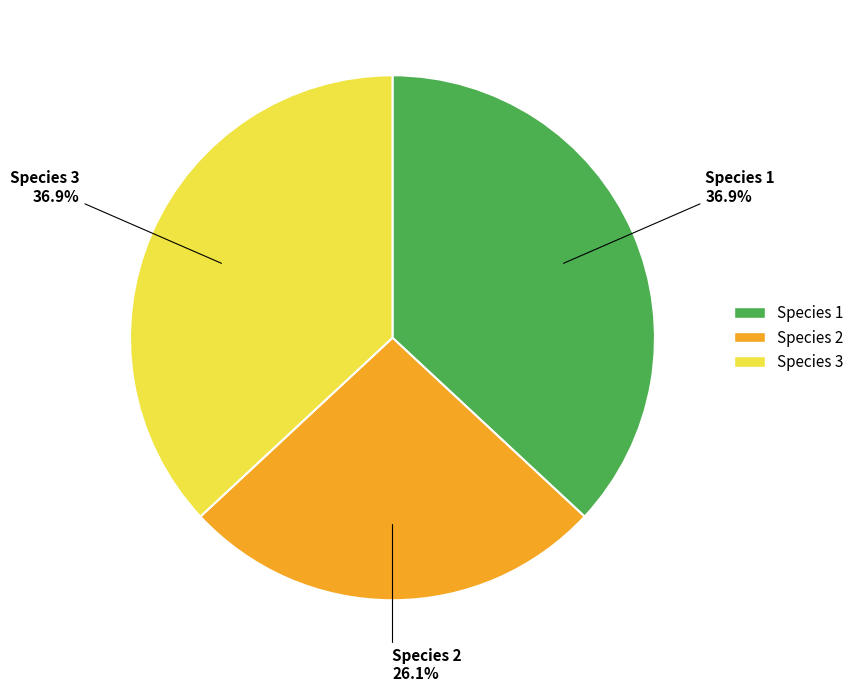

Between Species 3 and Species 2, which is larger?

Species 3